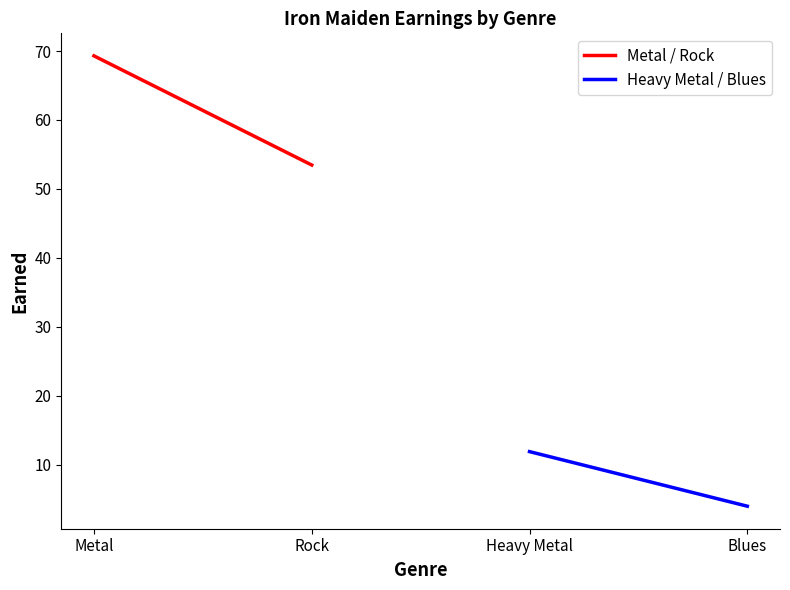

What is the sum of all Heavy Metal / Blues values?

15.8